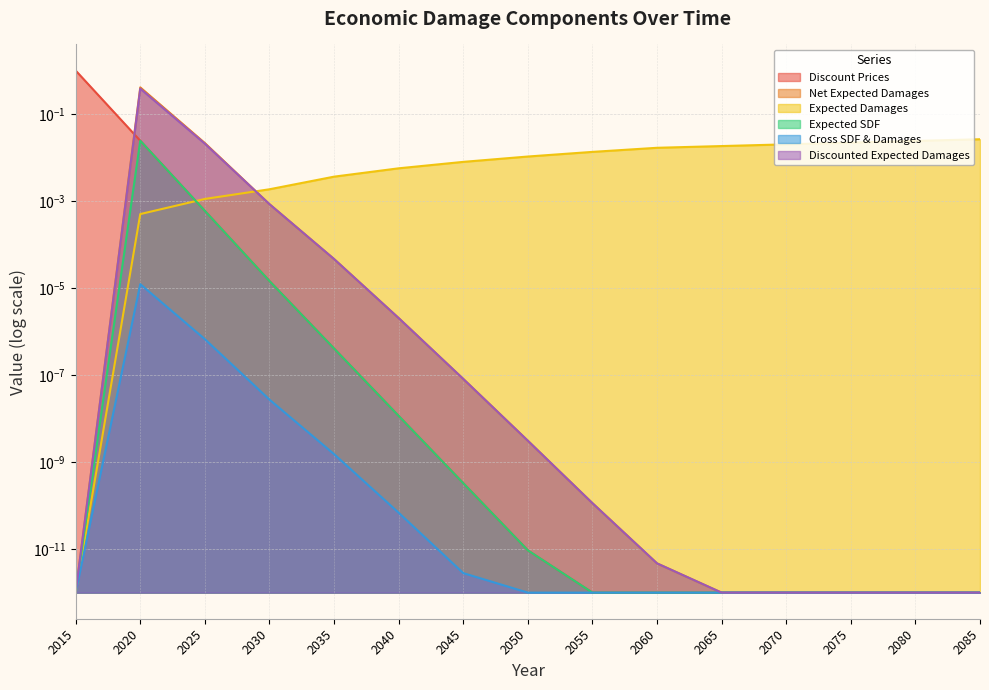

Which has a higher value, 2035 or 2075?

2035